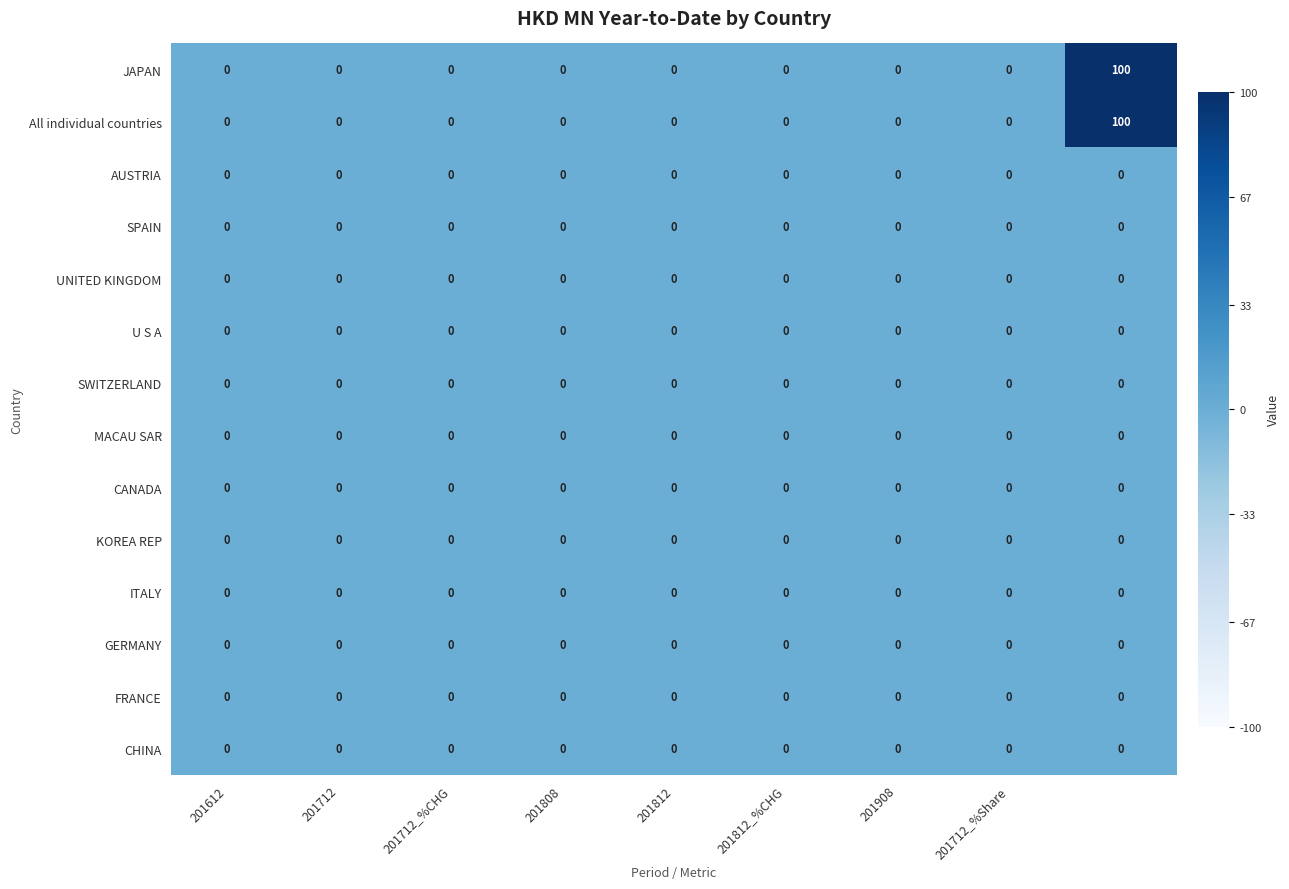

Count the number of data series in this chart.

14